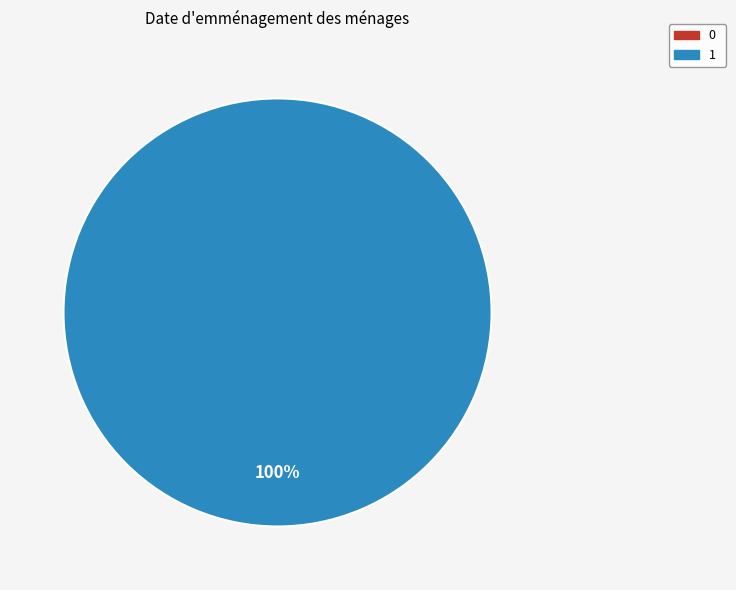

Count the number of slices in the pie.

2